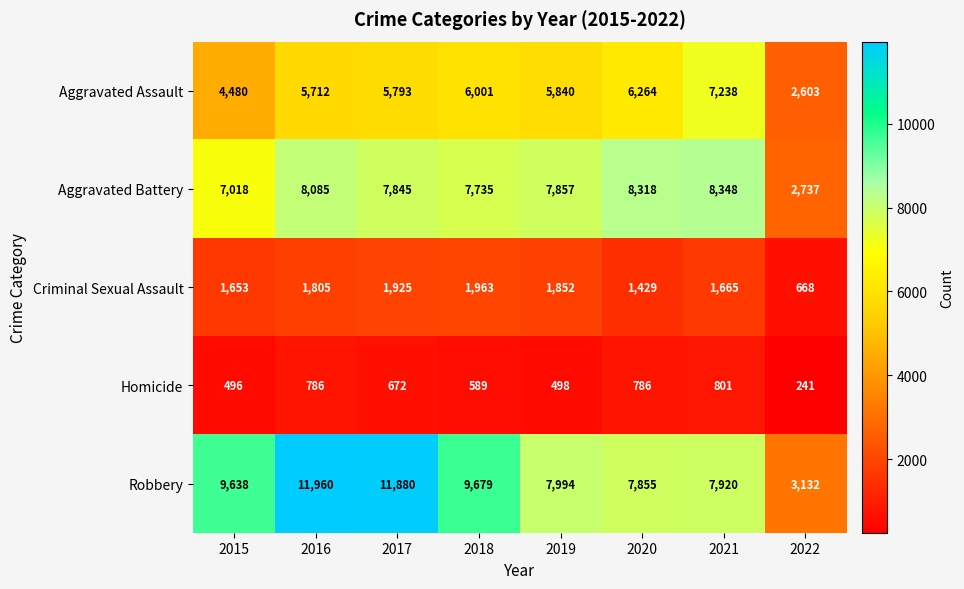

Which label corresponds to the smallest value in the chart?

2022